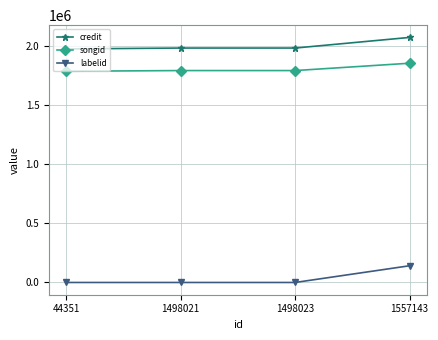

How many lines are shown in the chart?

3